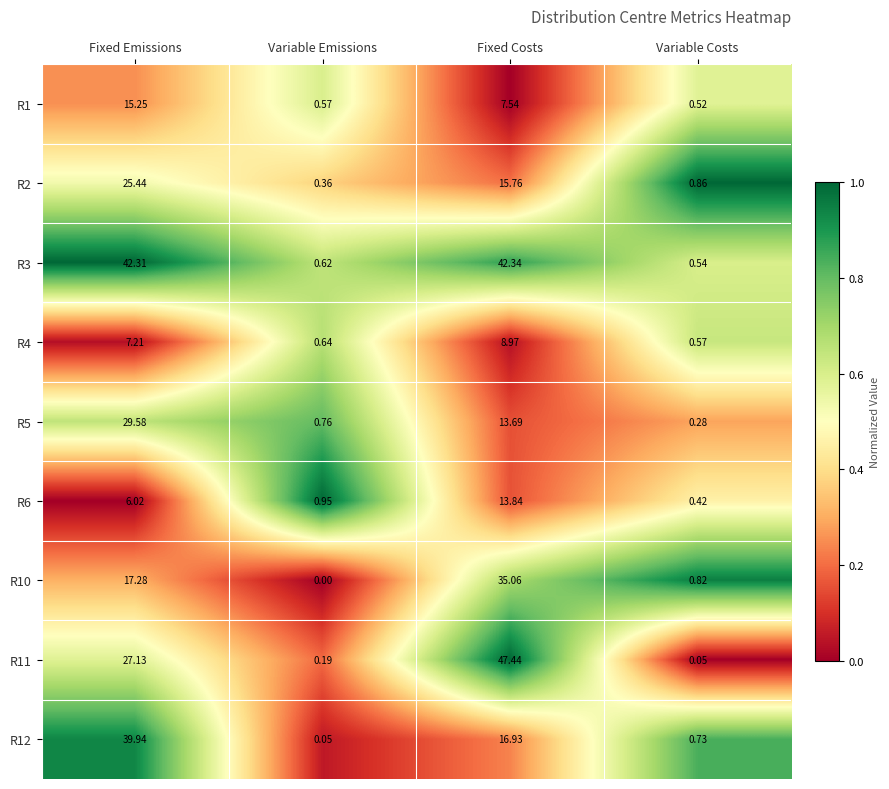

Which series has the widest spread of values?

R11